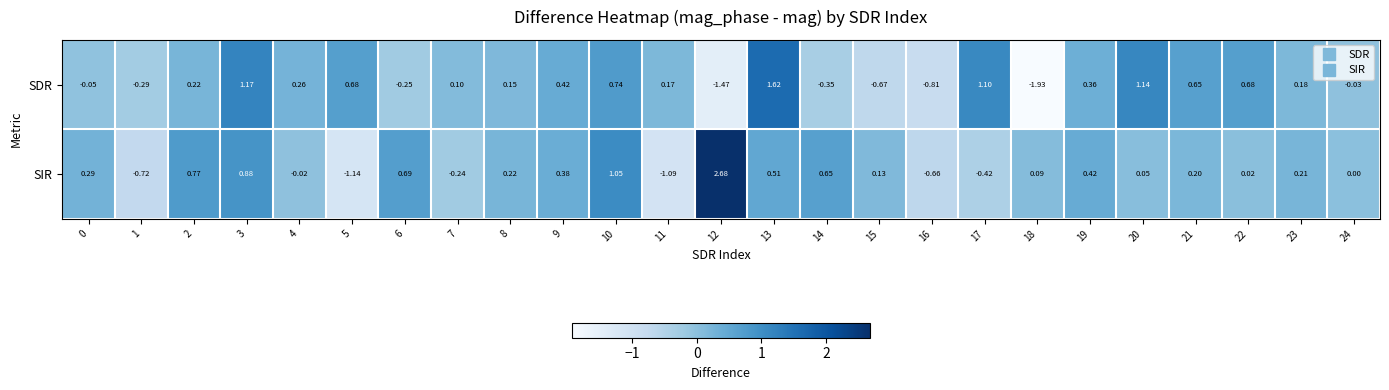

Rank the series by their maximum value, from lowest to highest.

SDR, SIR